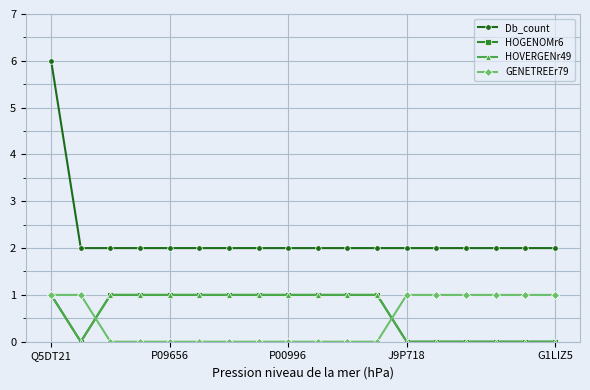

True or false: HOVERGENr49 and Db_count cross at least once.

False